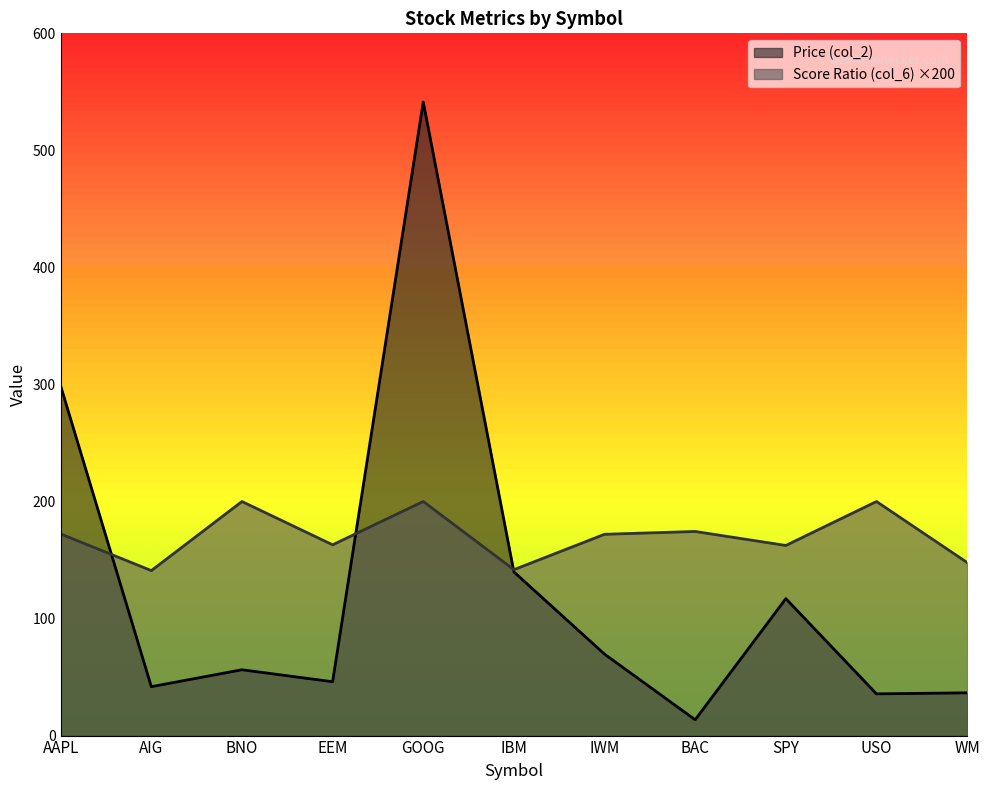

Reading left to right, extract all data points from this chart.

Price (col_2): AAPL=298.7	AIG=41.8	BNO=56.2	EEM=46.0	GOOG=541.4	IBM=139.8	IWM=69.6	BAC=13.5	SPY=117.0	USO=35.6	WM=36.5
Volume (col_6): AAPL=172.3	AIG=141.0	BNO=200.0	EEM=163.0	GOOG=200.0	IBM=141.8	IWM=172.0	BAC=174.4	SPY=162.4	USO=200.0	WM=147.9